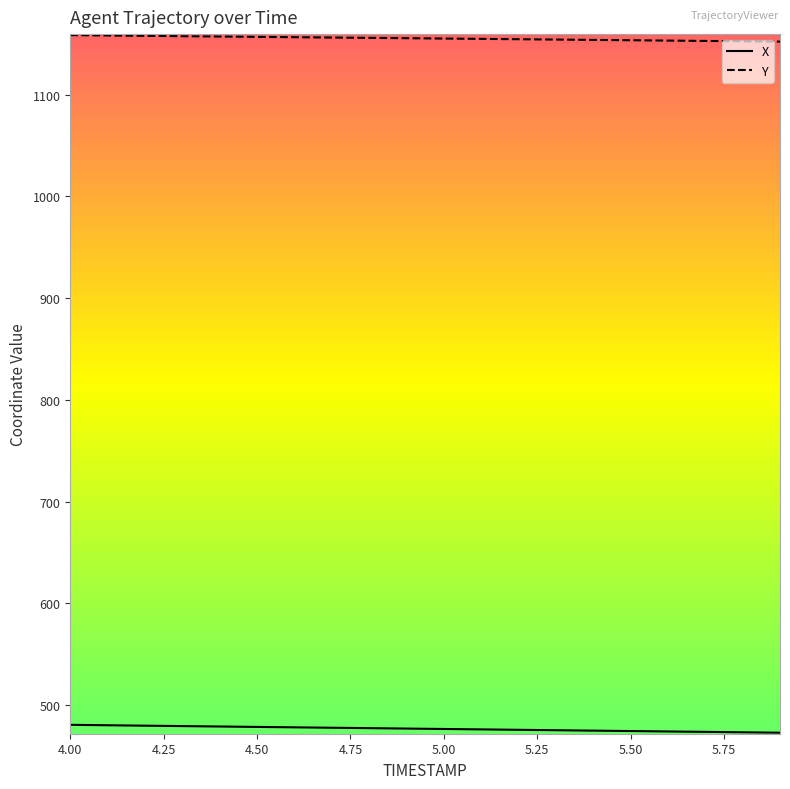

Which series has the largest total across all categories?

Y